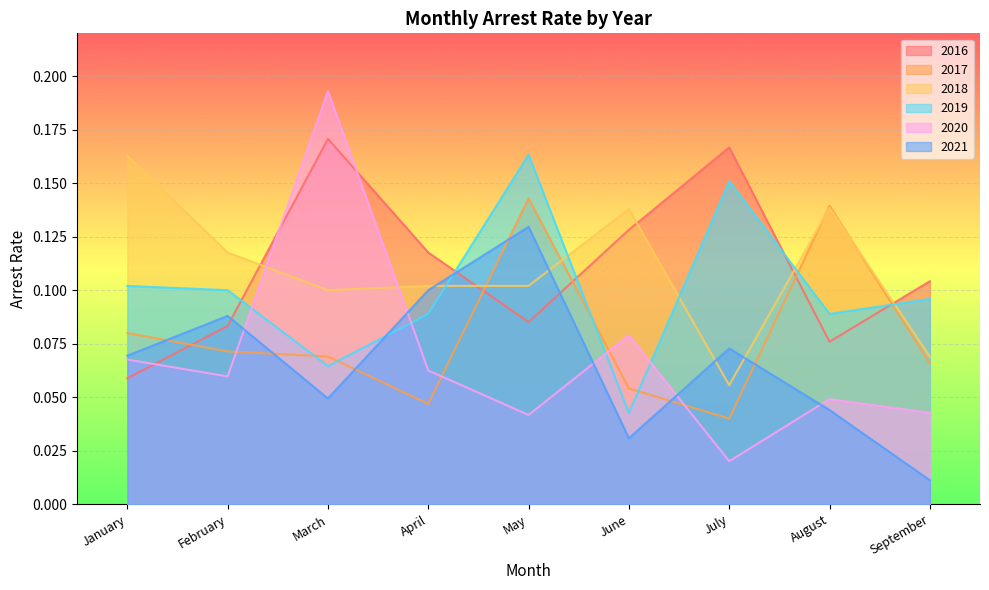

Reading left to right, extract all data points from this chart.

arrest_rate_2016: January=0.1	February=0.1	March=0.2	April=0.1	May=0.1	June=0.1	July=0.2	August=0.1	September=0.1
arrest_rate_2017: January=0.1	February=0.1	March=0.1	April=0.0	May=0.1	June=0.1	July=0.0	August=0.1	September=0.1
arrest_rate_2018: January=0.2	February=0.1	March=0.1	April=0.1	May=0.1	June=0.1	July=0.1	August=0.1	September=0.1
arrest_rate_2019: January=0.1	February=0.1	March=0.1	April=0.1	May=0.2	June=0.0	July=0.2	August=0.1	September=0.1
arrest_rate_2020: January=0.1	February=0.1	March=0.2	April=0.1	May=0.0	June=0.1	July=0.0	August=0.0	September=0.0
arrest_rate_2021: January=0.1	February=0.1	March=0.0	April=0.1	May=0.1	June=0.0	July=0.1	August=0.0	September=0.0